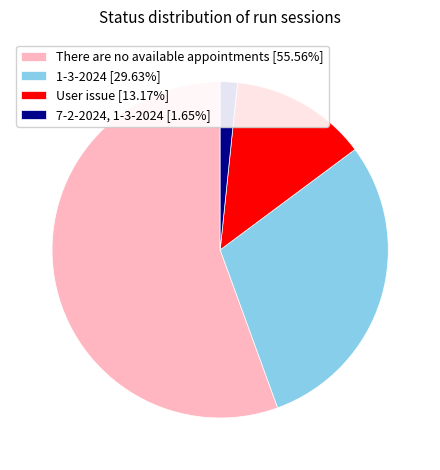

Does User issue [13.17%] represent more than half of the total?

No